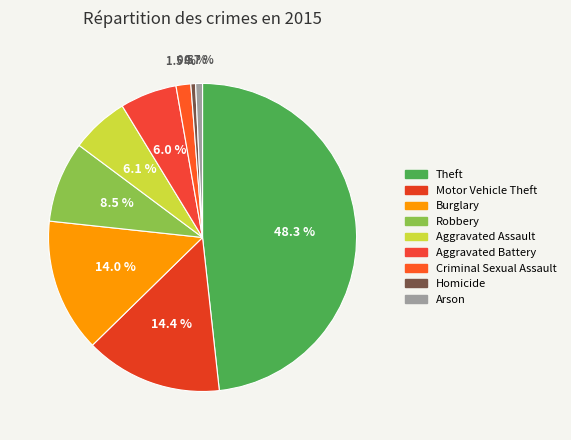

How many segments does this pie chart have?

9